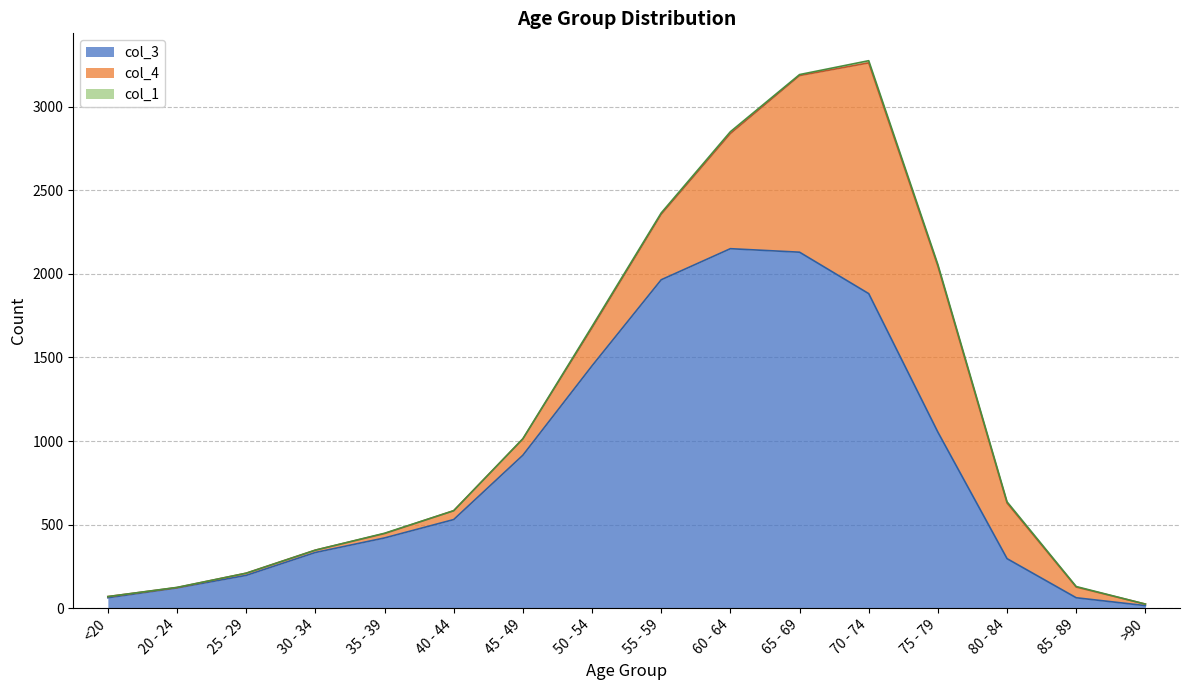

The value of col_3 at 80 - 84 is 296. True or false?

True